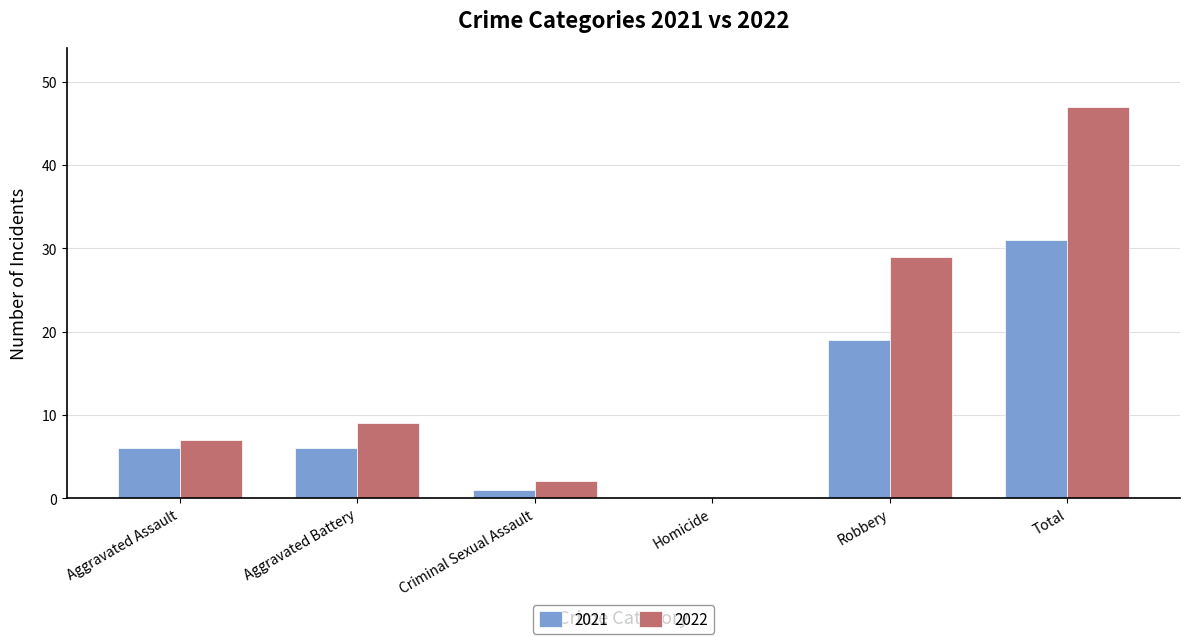

What is the sum of all 2022 values?

94